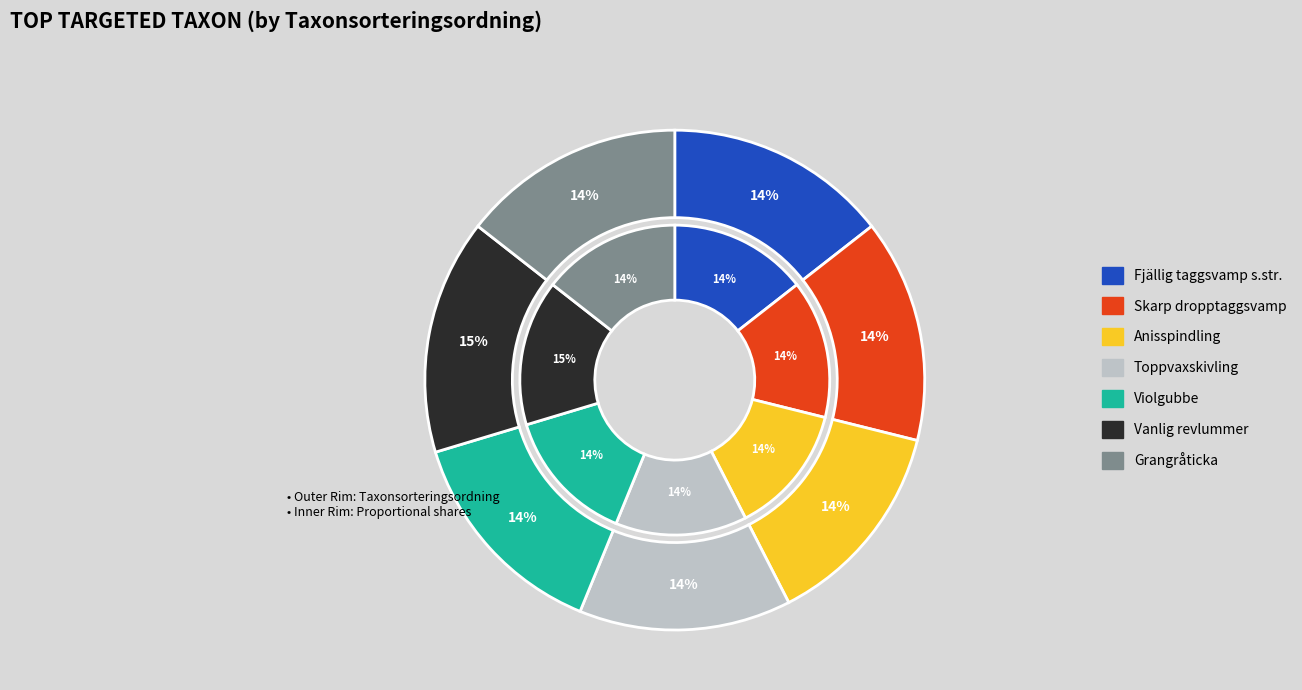

Does Grangråticka account for over 50% of the chart?

No